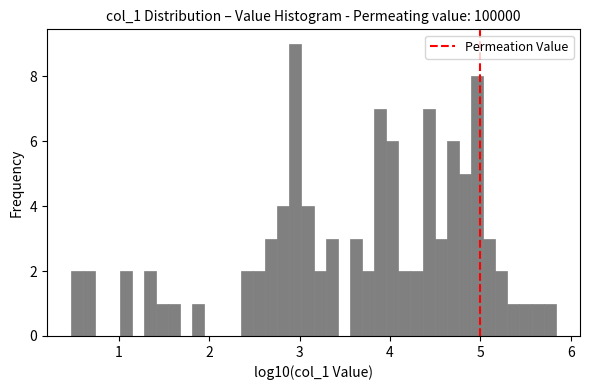

Read against the x-axis, roughly where is the centre of the tallest bar?

3.0